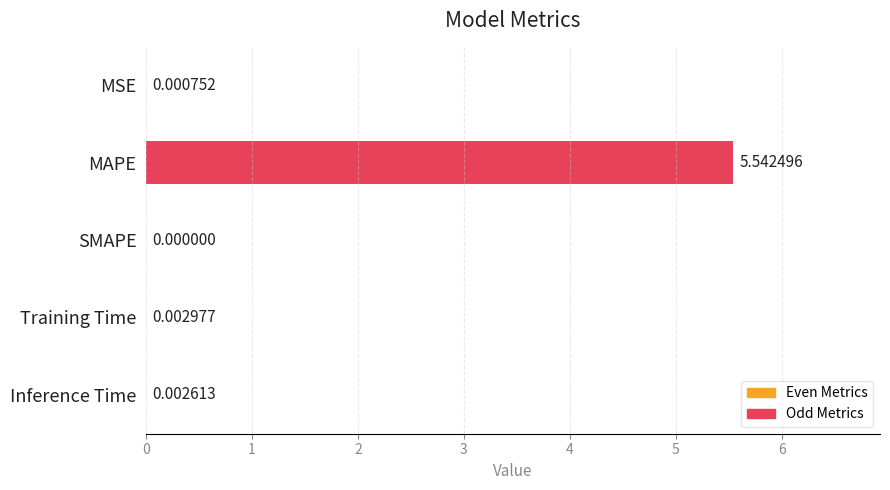

Which category has the highest value across all series?

MAPE